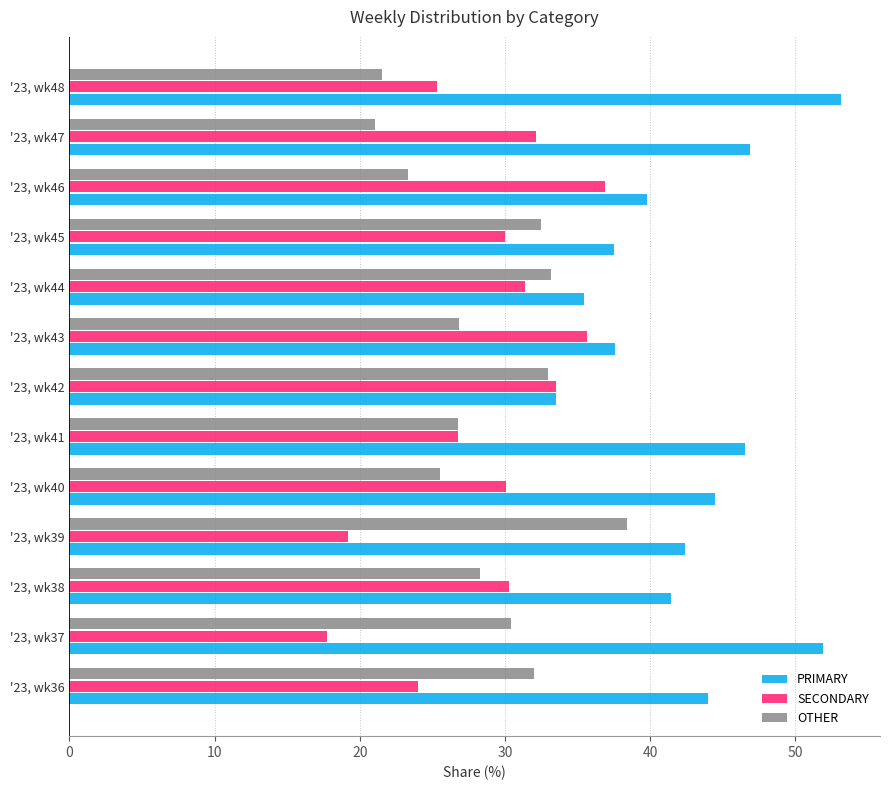

How many data points in PRIMARY are less than 42?

6